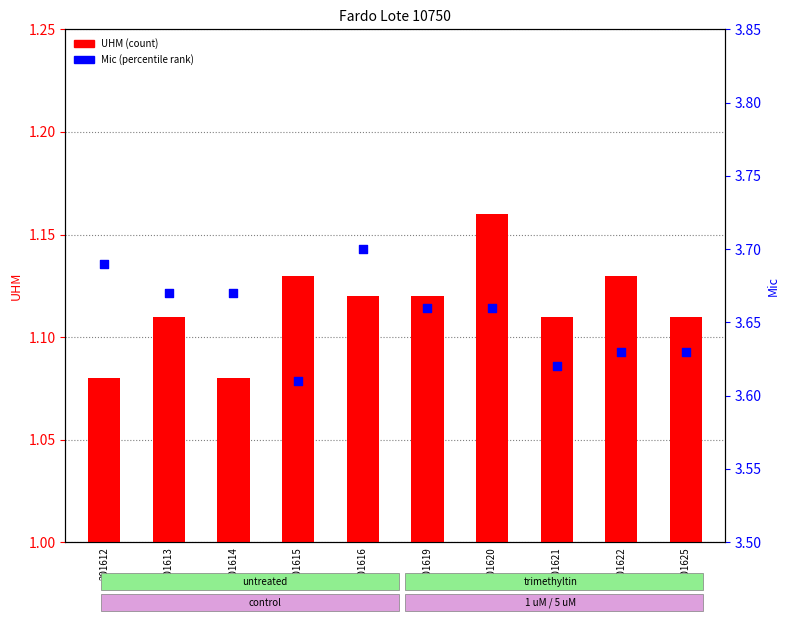

What are all the series names shown in the legend?

UHM, Mic